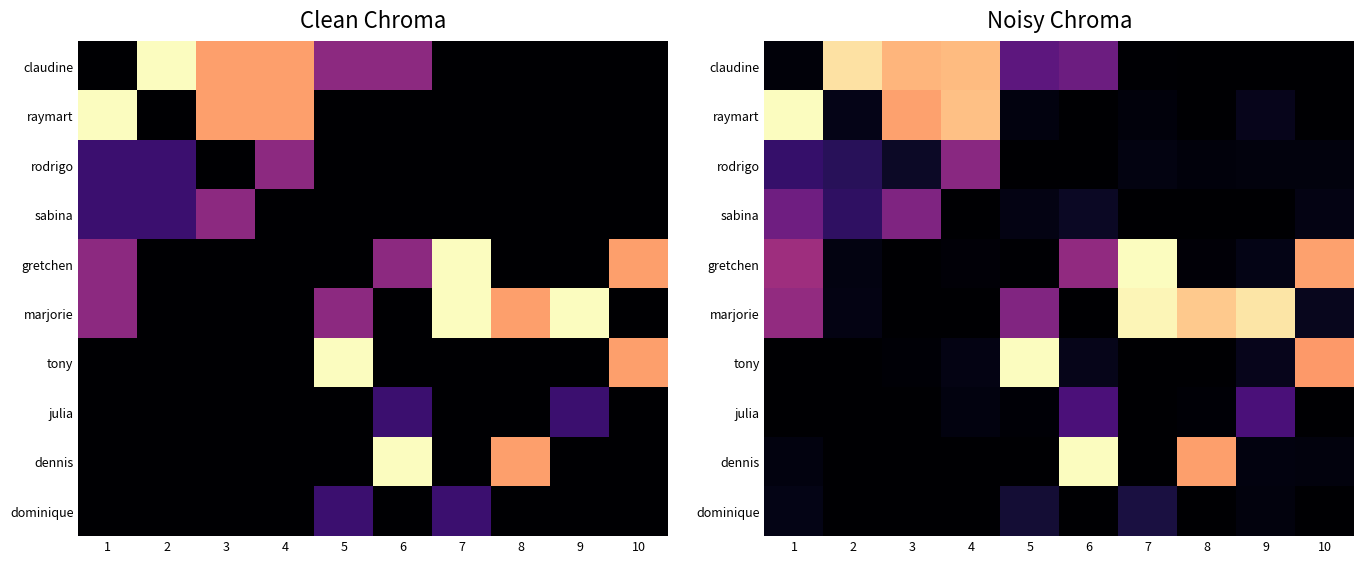

What is the spread (max minus min) of values at 10?

4.0